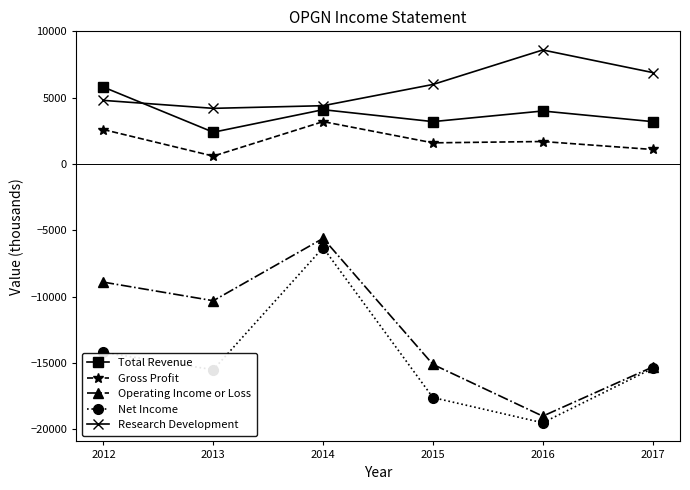

Which series has the largest range (max minus min)?

Operating Income or Loss